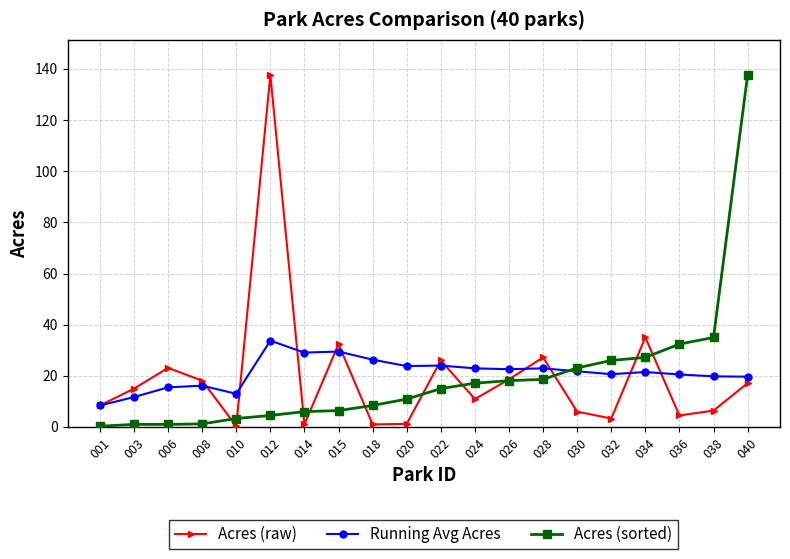

What is the value of the Running Avg Acres point at the 8th from the left?

29.5